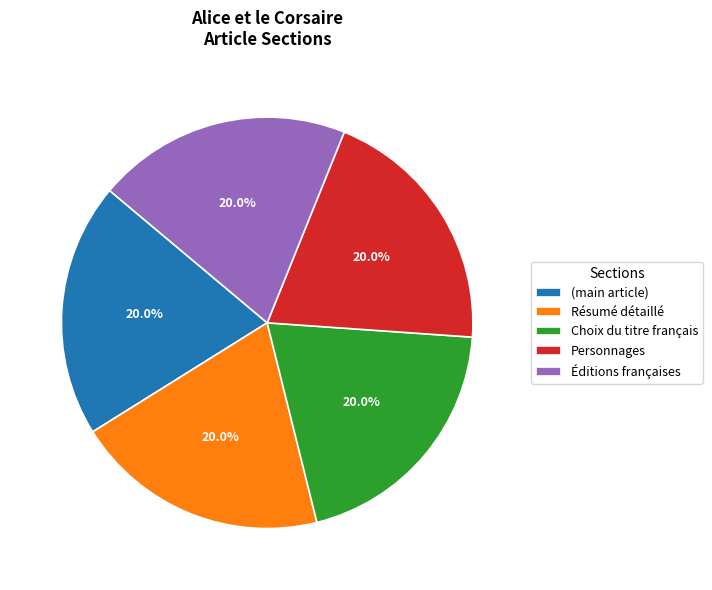

What is the ratio of the value at Éditions françaises to the value at Résumé détaillé?

1.0